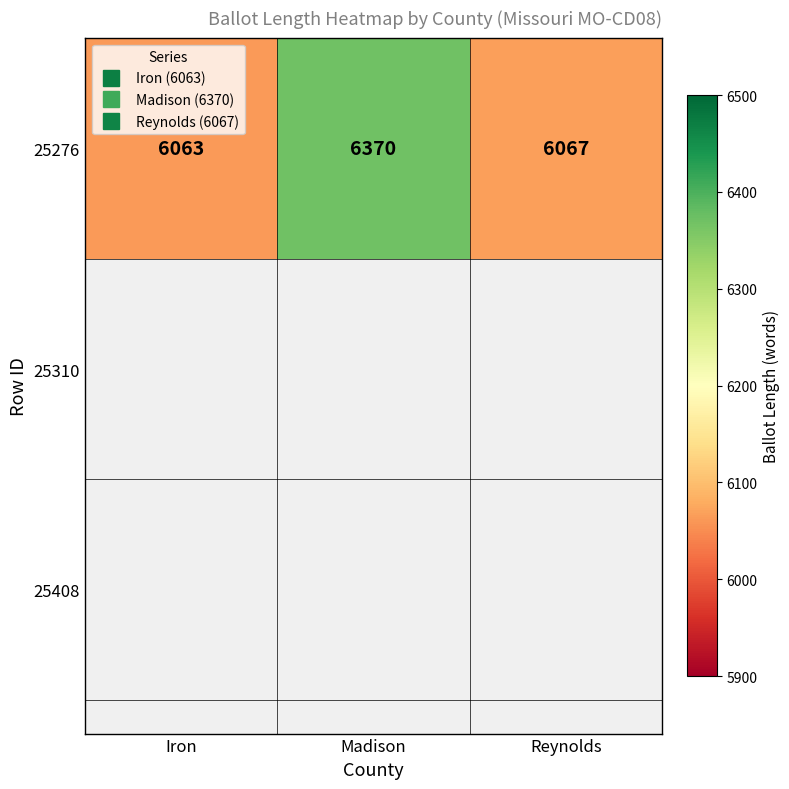

What is the smallest value displayed?

6063